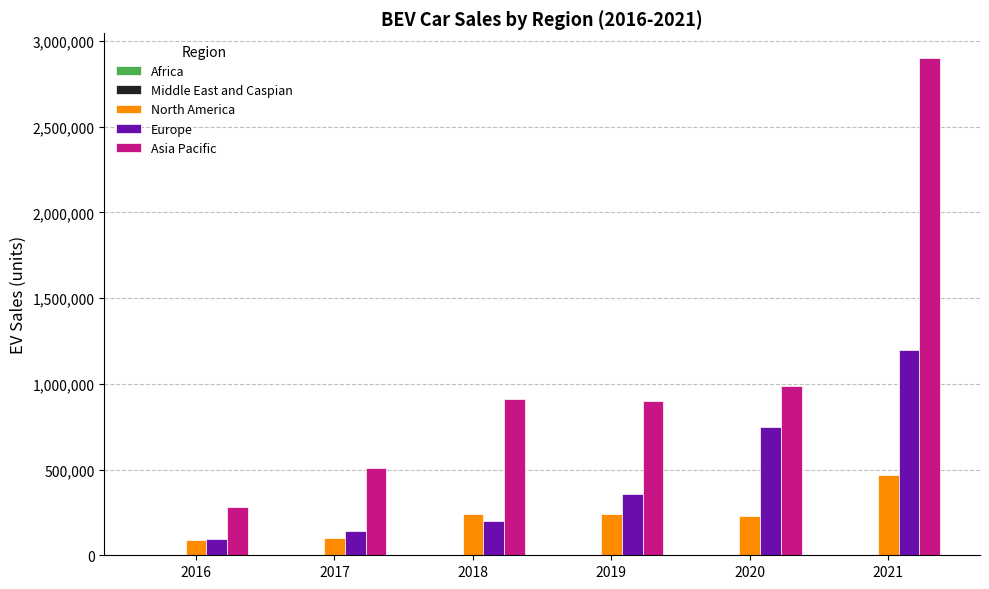

What is the difference between the Asia Pacific values at 2021 and 2019?

2000000